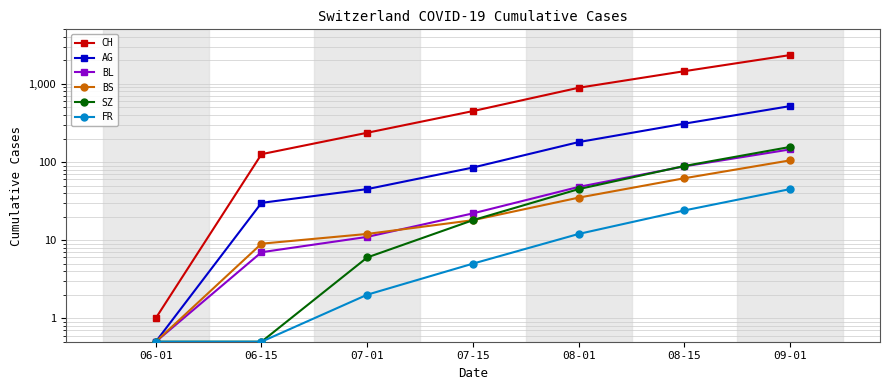

What position from the right is 07-15?

4